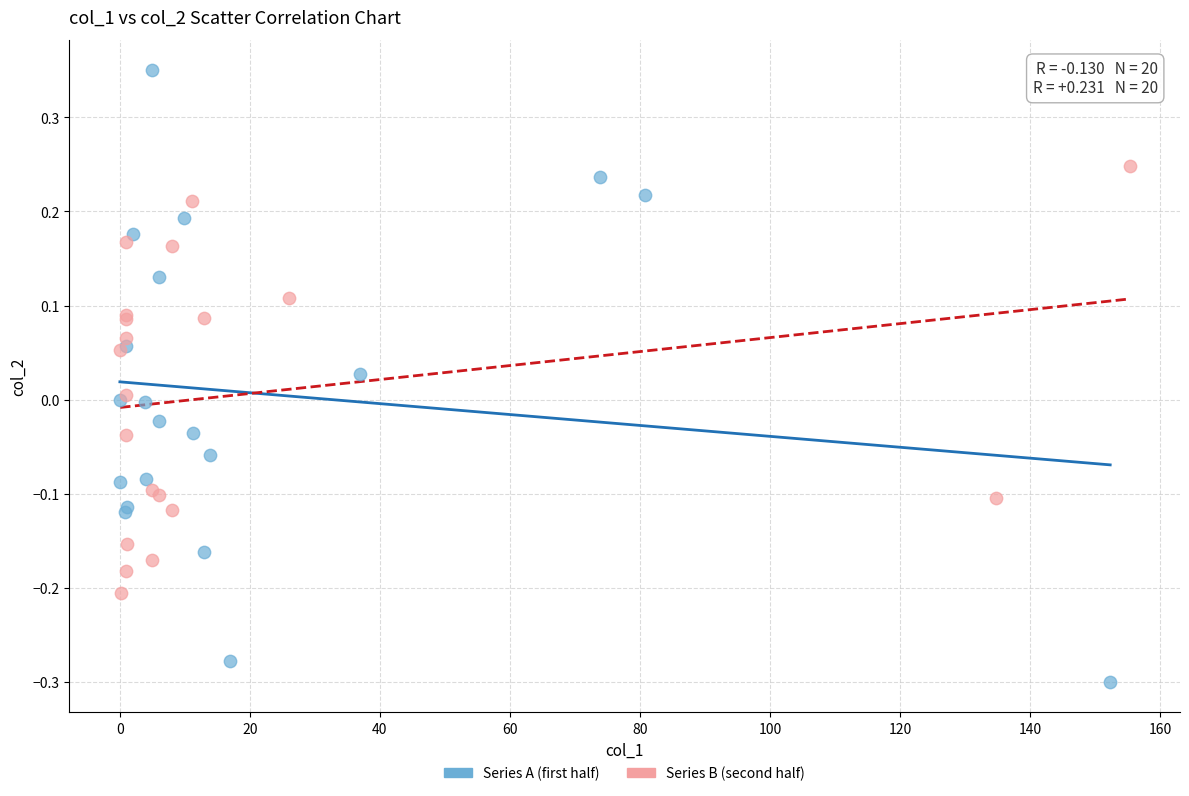

Which series contains the highest Y value?

Series A (first half)